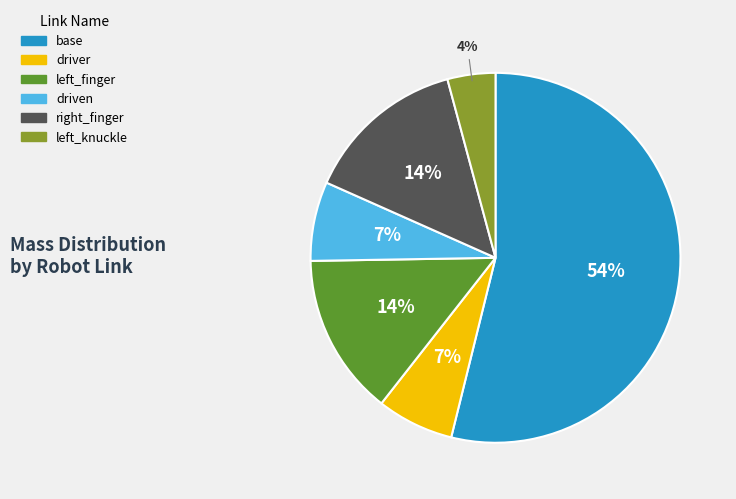

Does any single category account for the majority?

Yes